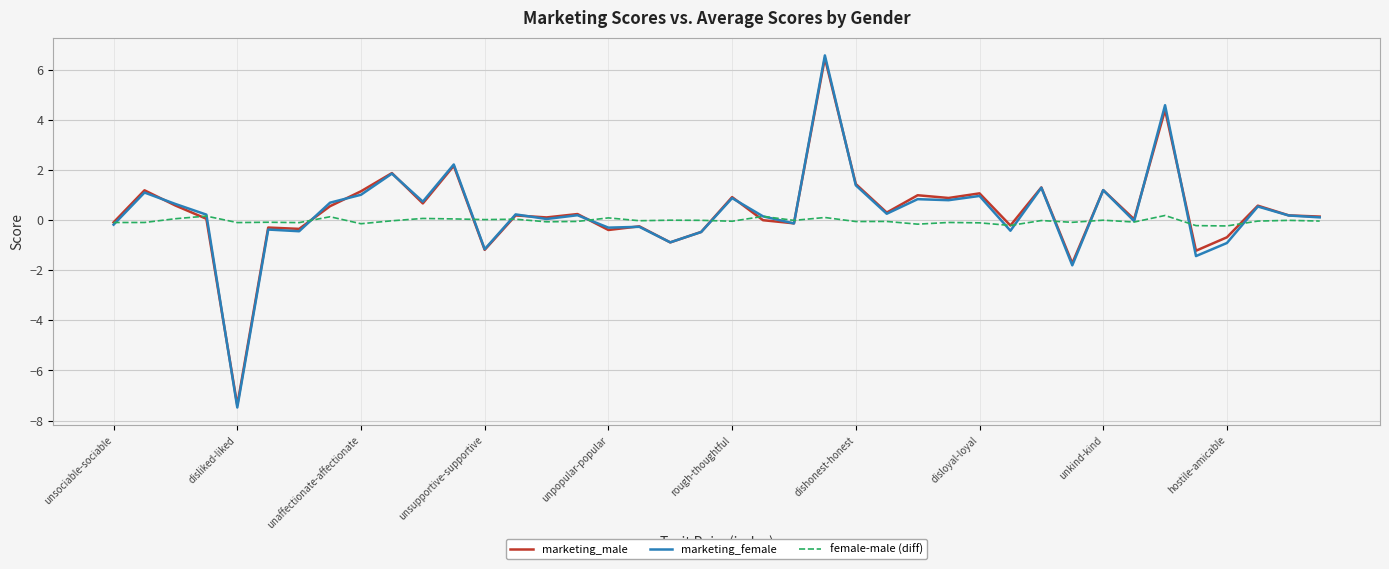

Which series has the largest range (max minus min)?

marketing_female